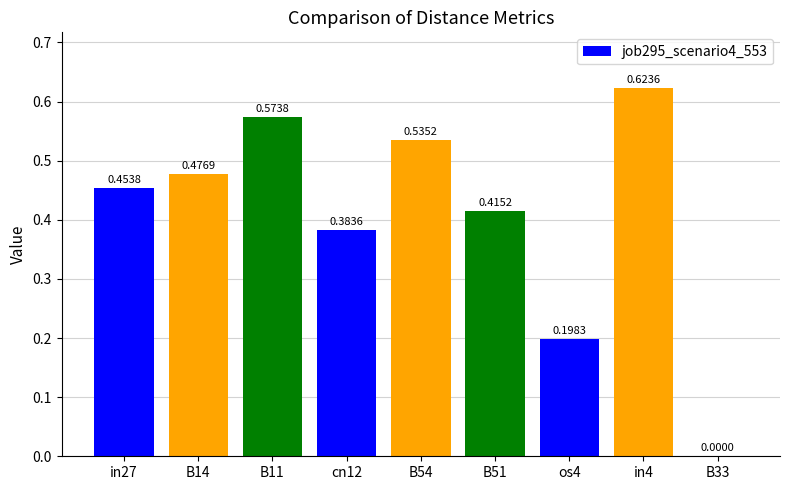

Count the number of categories in the chart.

9